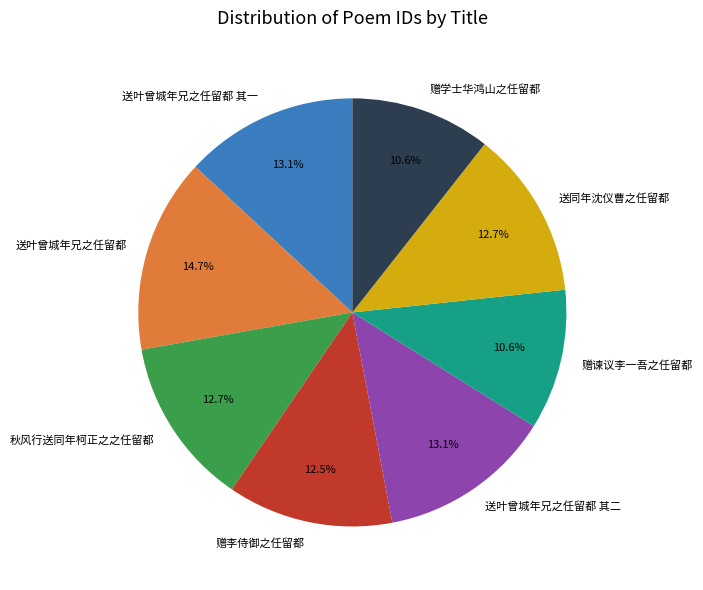

Does any single category account for the majority?

No